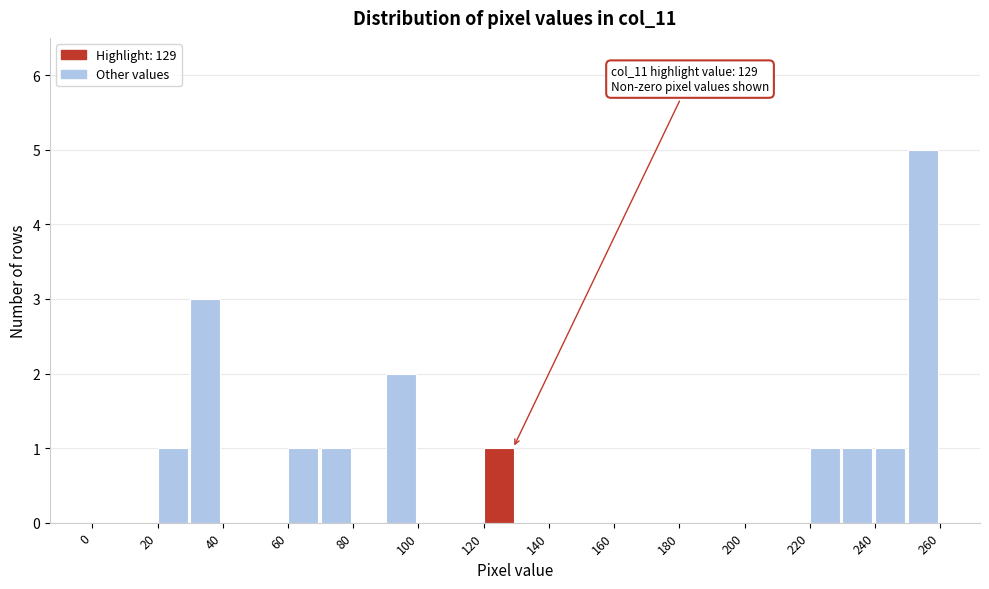

Over which range of the x-axis is the bar tallest?

250 to 260